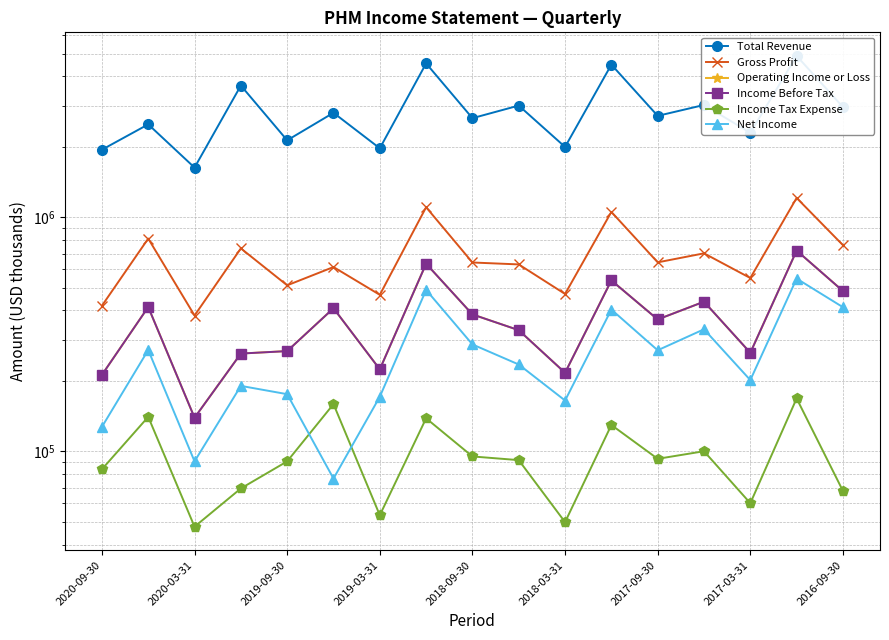

Which series has the largest total across all categories?

Total Revenue